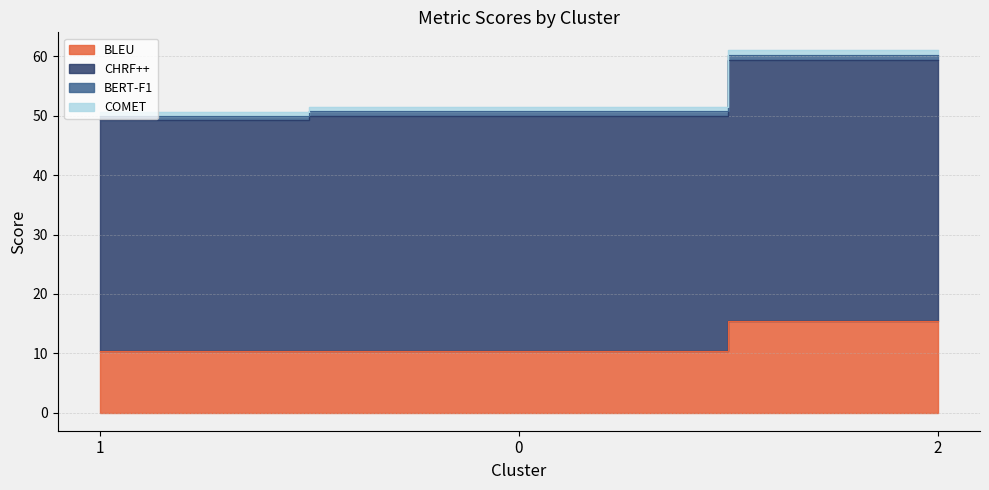

What is the average value of the BLEU series?

12.0